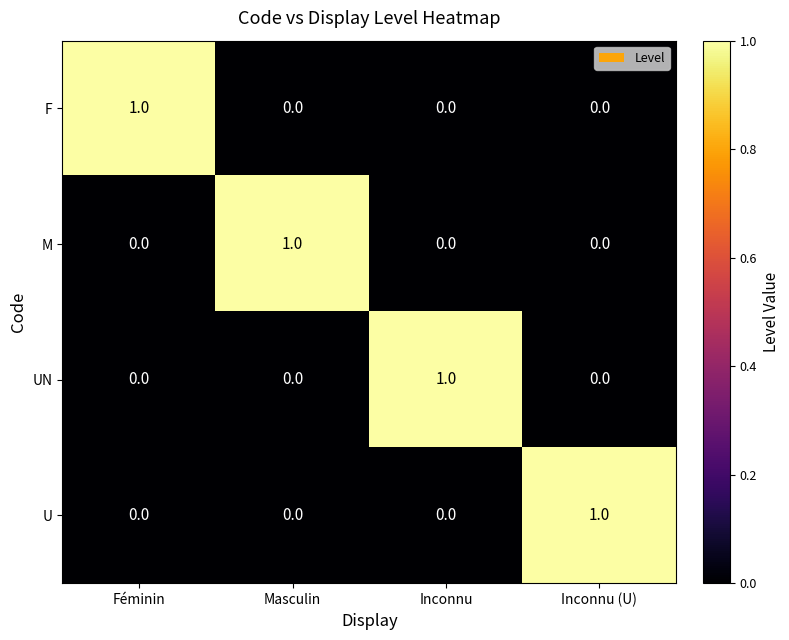

Count the UN values in the range 0 to 1.

4